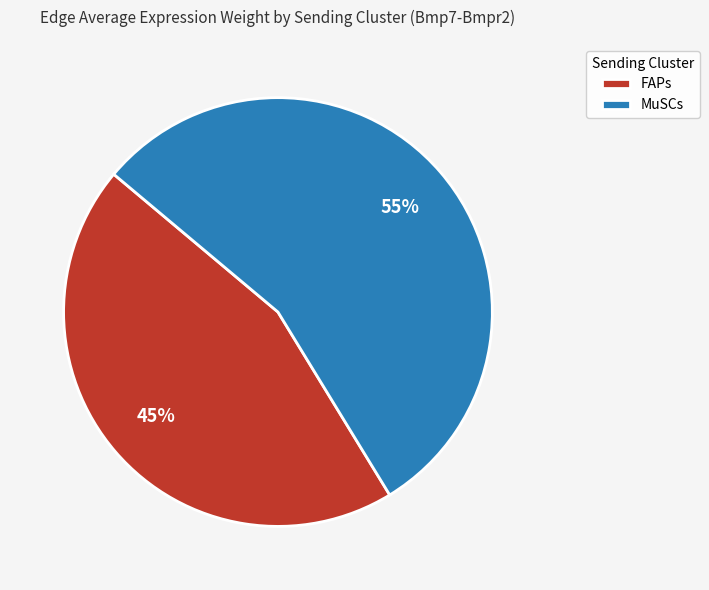

To the nearest percent, what percentage of the pie is FAPs?

45%